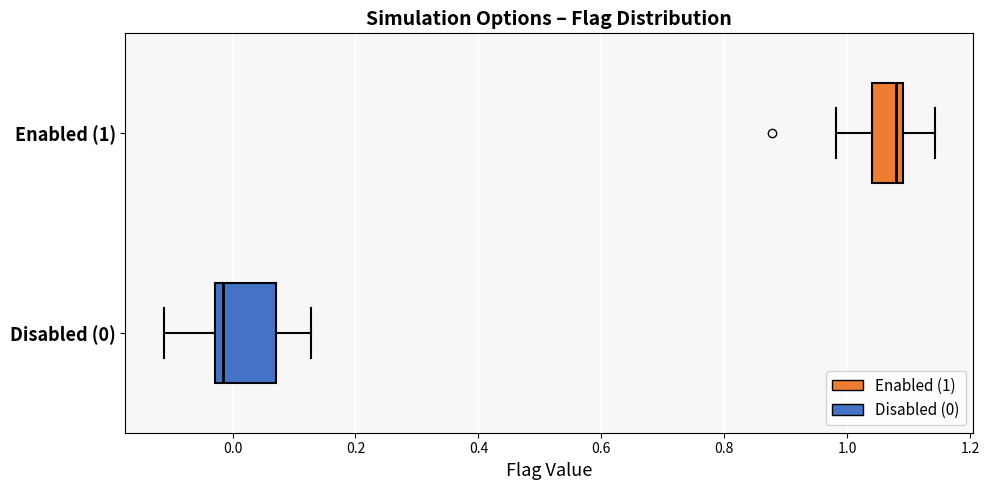

Where is the left edge of the box for Enabled (1) on the x-axis? The values are not printed on the chart, so give them approximately, as read against the axis.

1.04